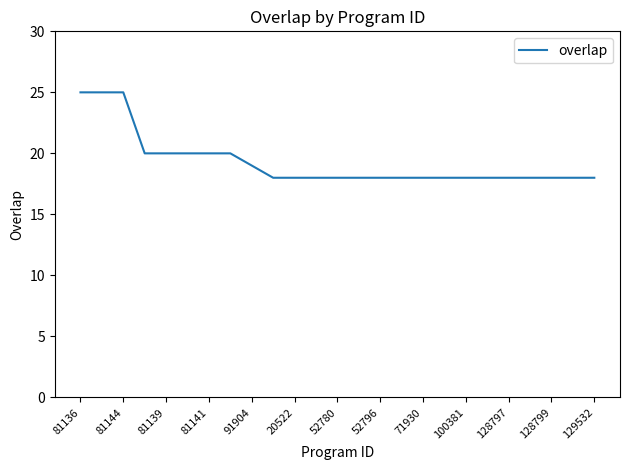

Count the values in the range 18 to 20.

22